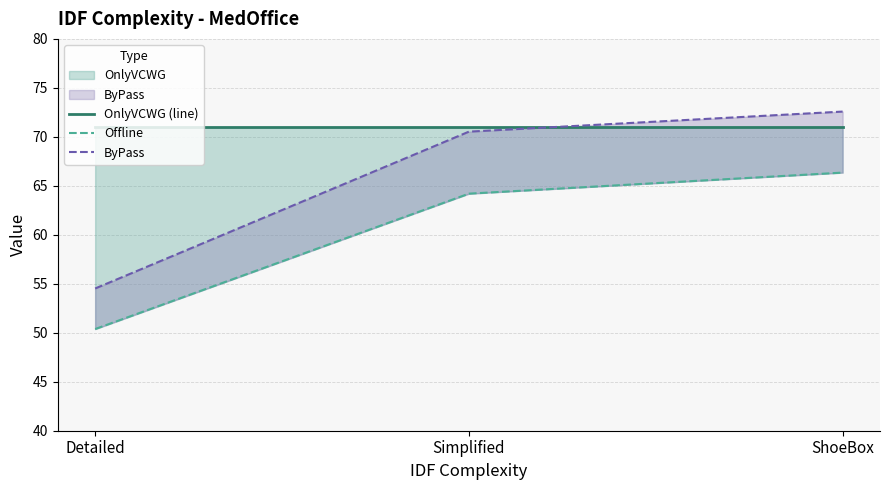

Which category has the lowest value in the ByPass series?

Detailed